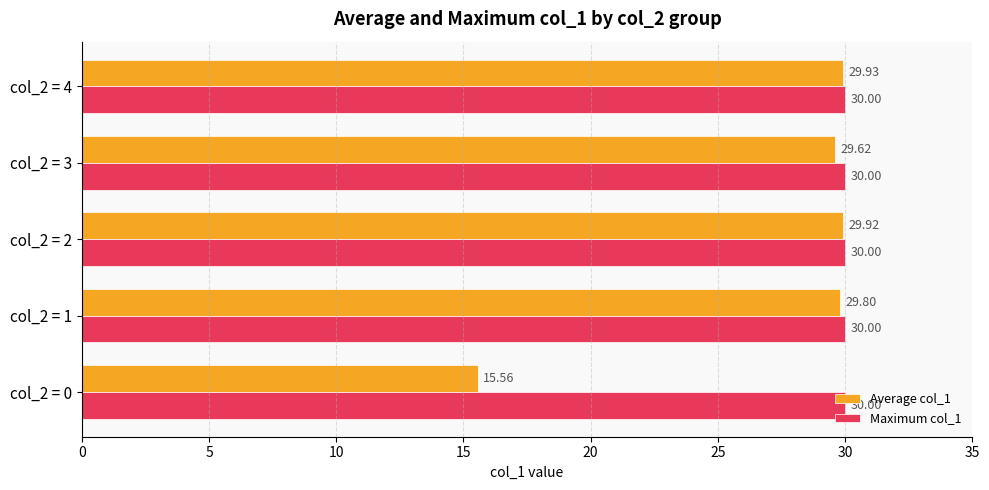

Between col_2 = 1 and col_2 = 4, which series saw the biggest shift?

Average col_1